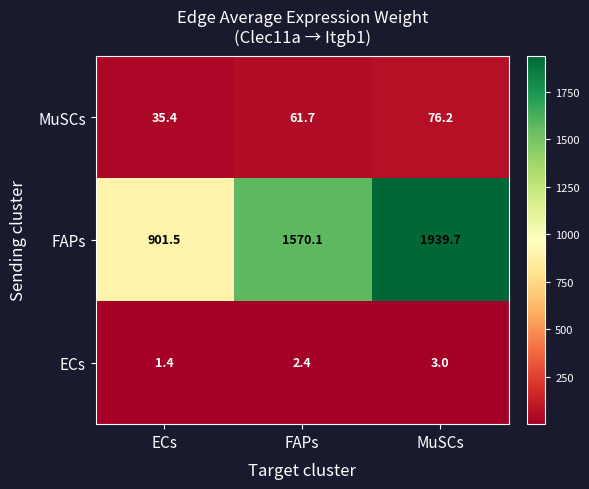

Count the number of data series in this chart.

3